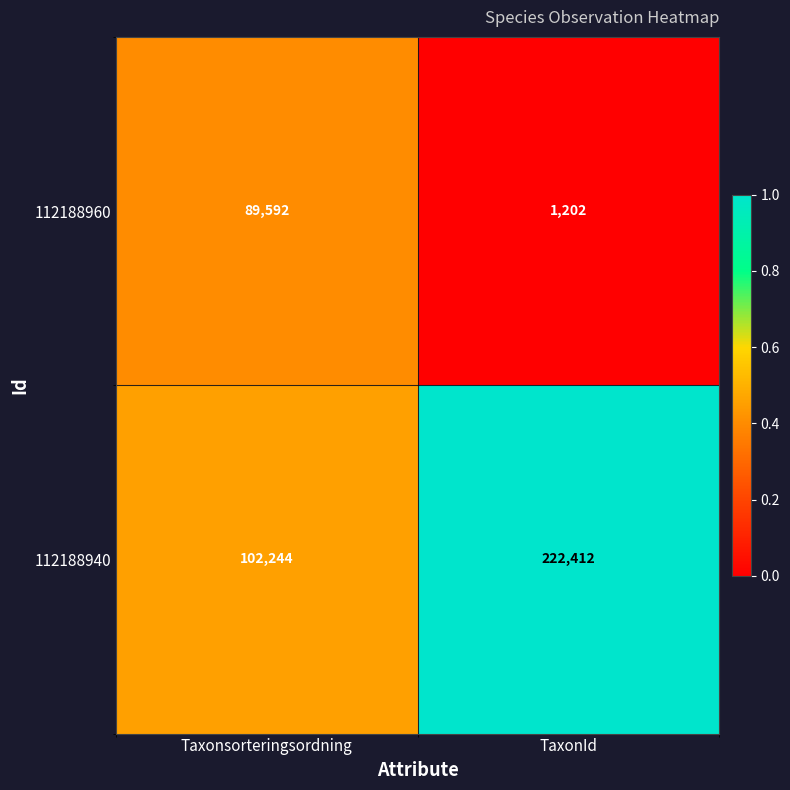

Reading left to right, transcribe all the data shown in this chart.

112188960: Taxonsorteringsordning=89592	TaxonId=1202
112188940: Taxonsorteringsordning=102244	TaxonId=222412